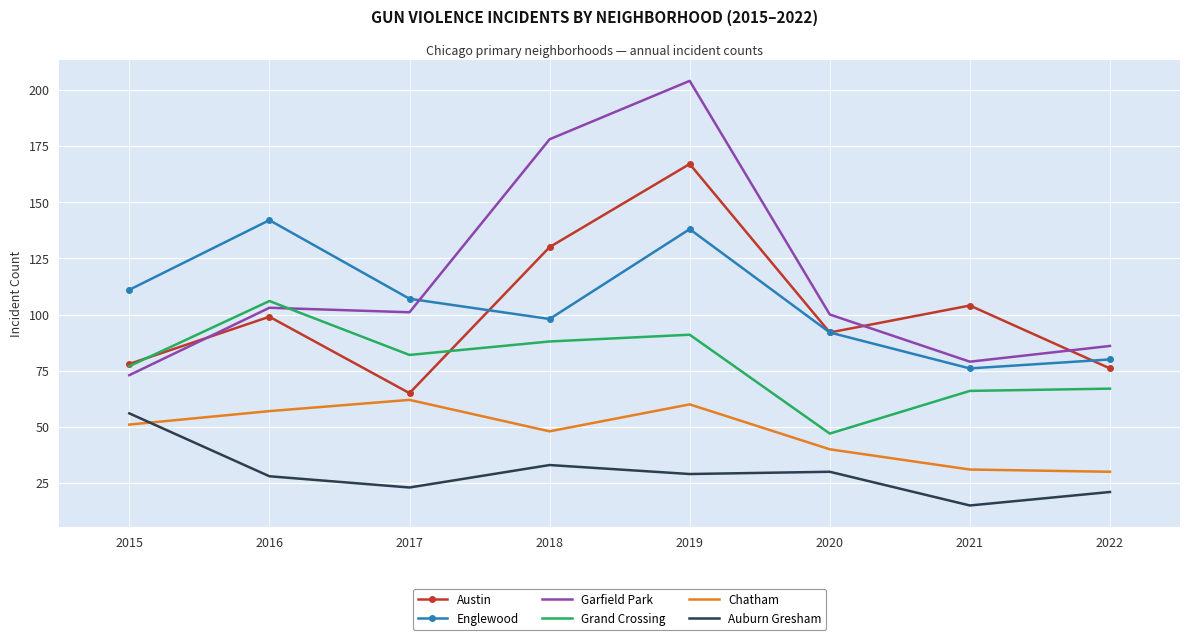

At how many categories does at least one series exceed 61?

8